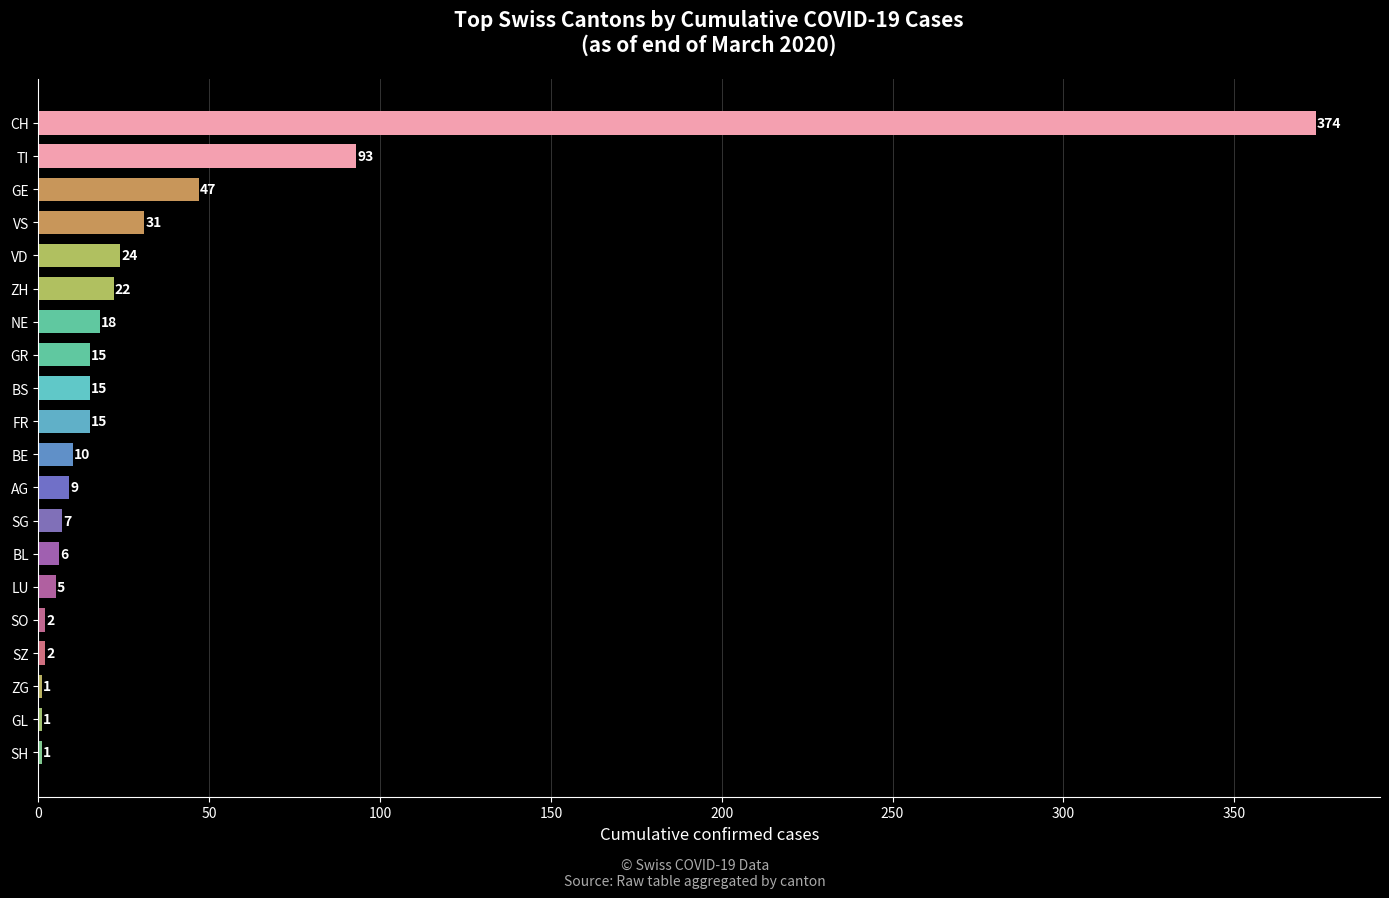

What is the maximum value shown in the chart?

374